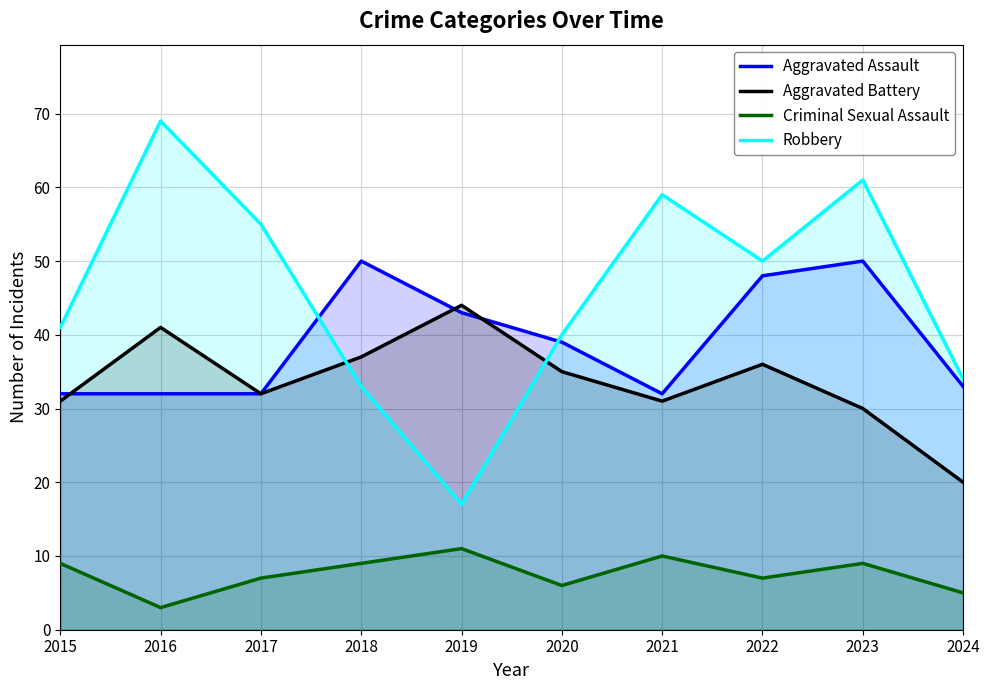

List the series in order of their peak value, highest first.

Robbery, Aggravated Assault, Aggravated Battery, Criminal Sexual Assault